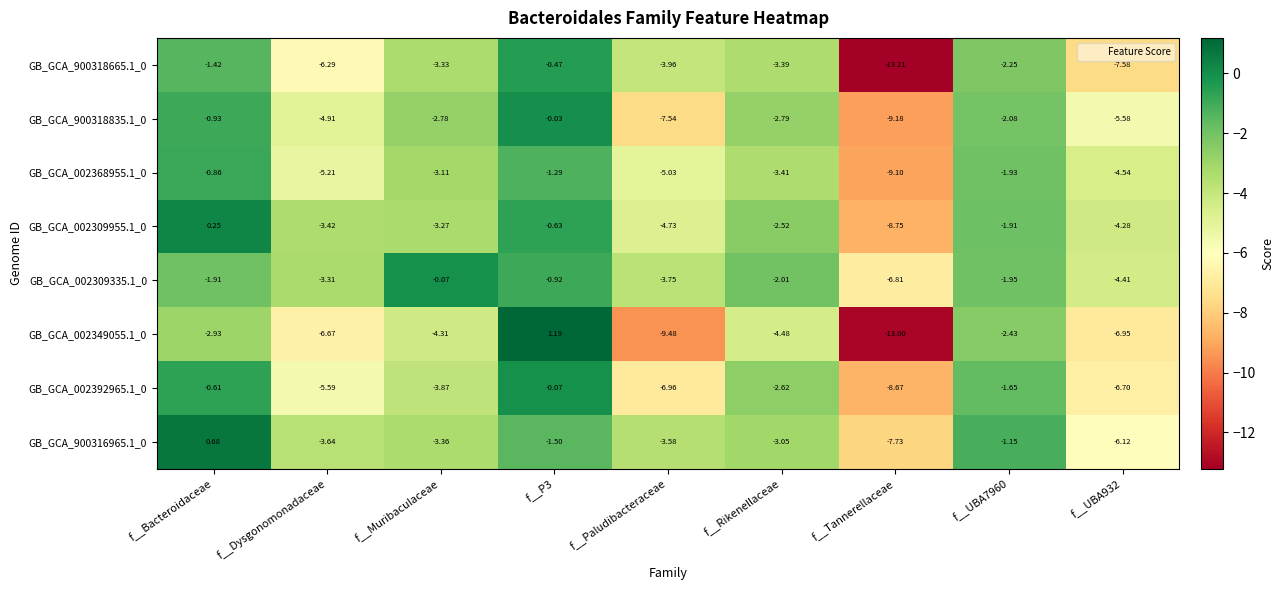

At which category does the chart reach its minimum across all series?

f__Tannerellaceae